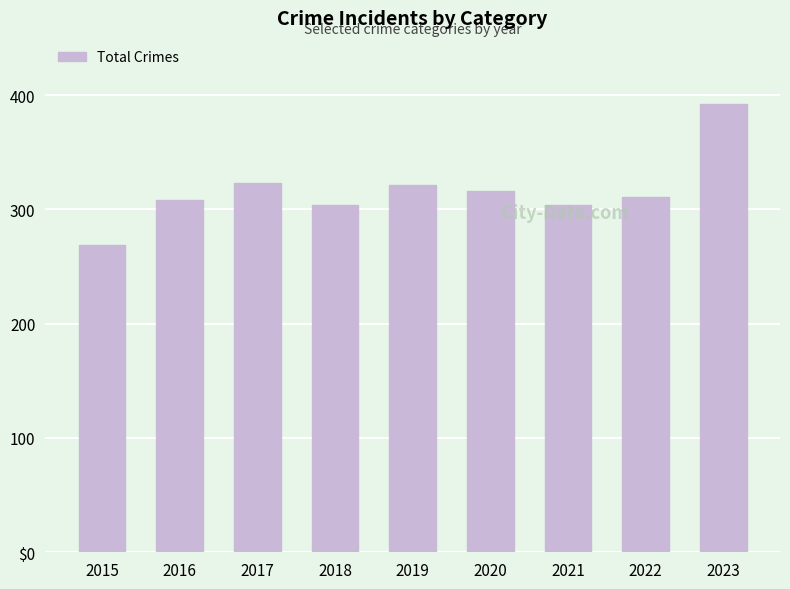

Are the bars horizontal?

No